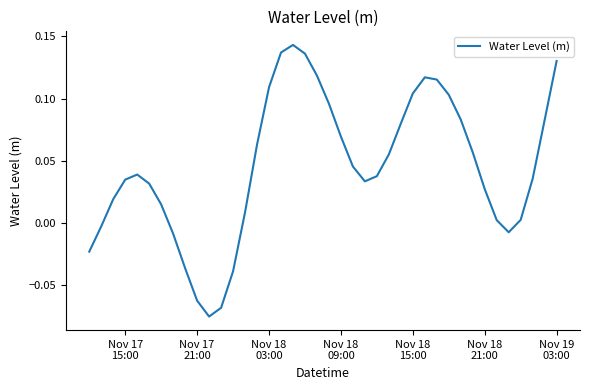

How many negative values are there?

9